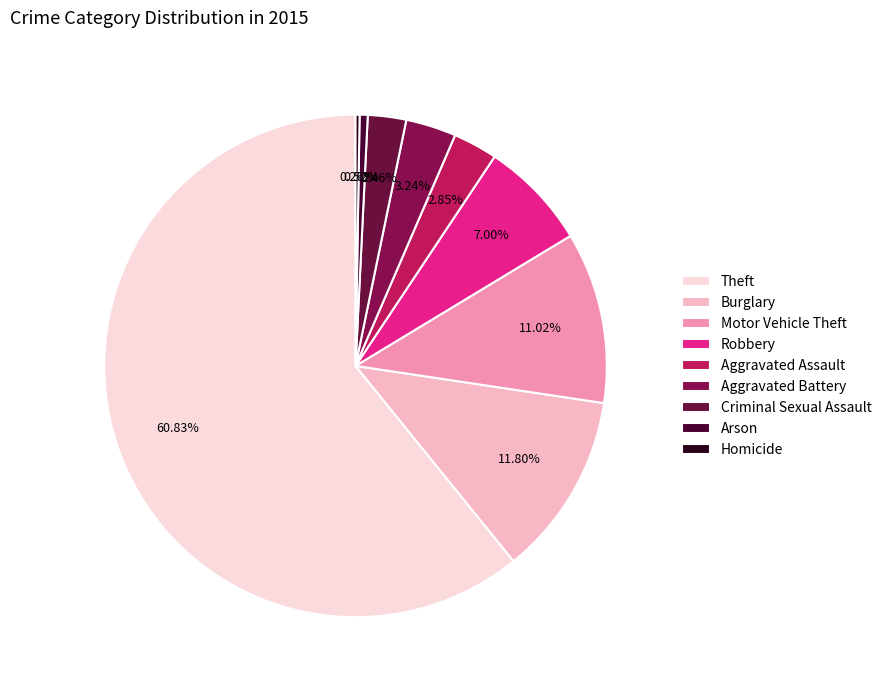

To the nearest percent, what is the combined percentage of Burglary and Aggravated Assault?

15%